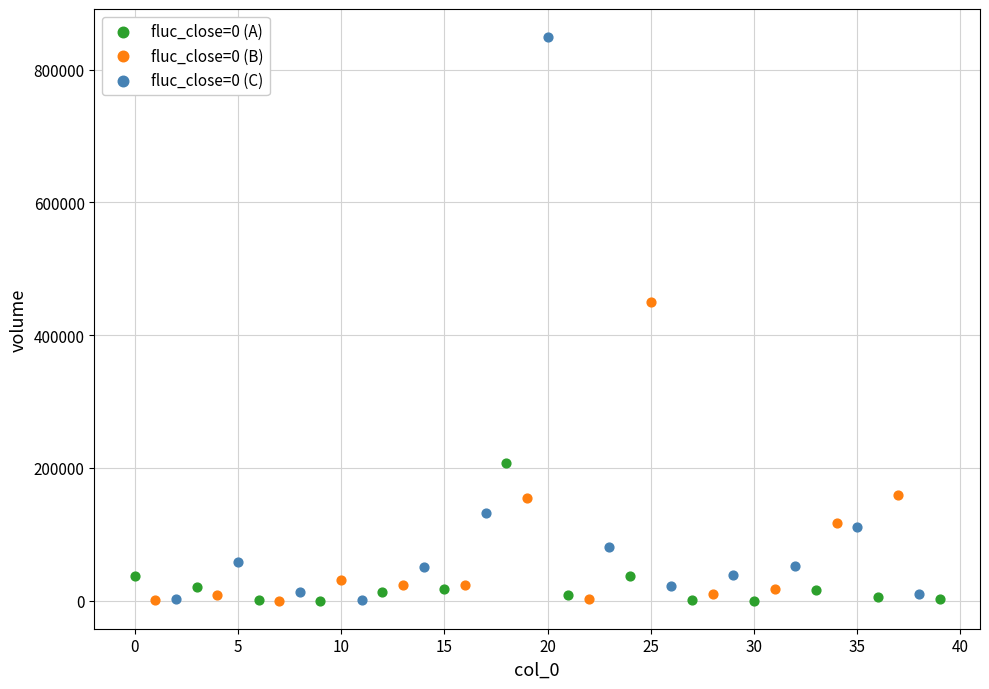

Which series has the largest Y range (max minus min)?

fluc_close=0 (C)